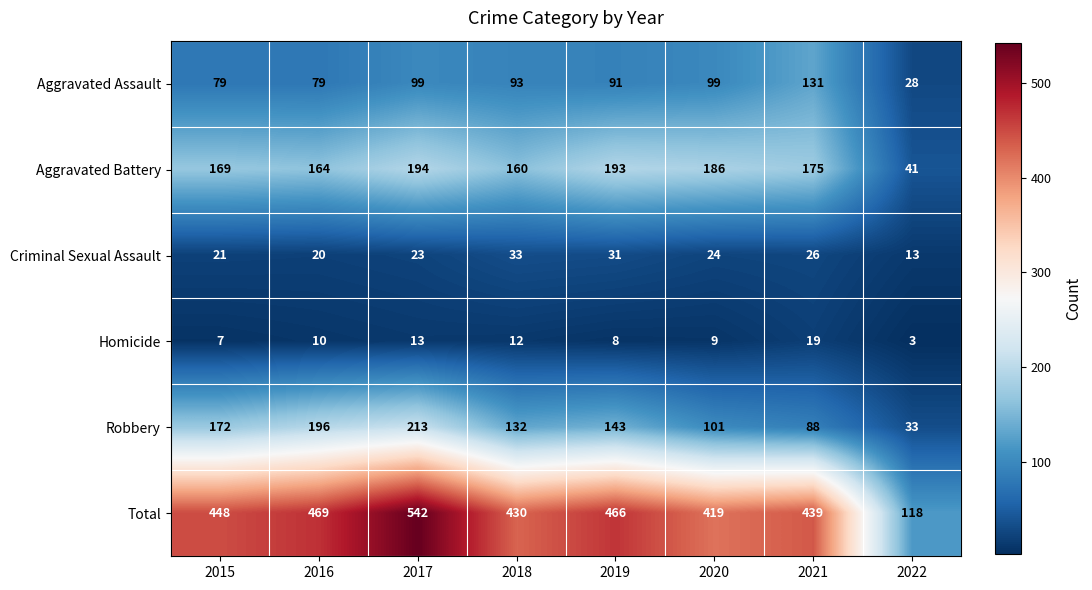

At which label does Aggravated Assault first exceed 93?

2017